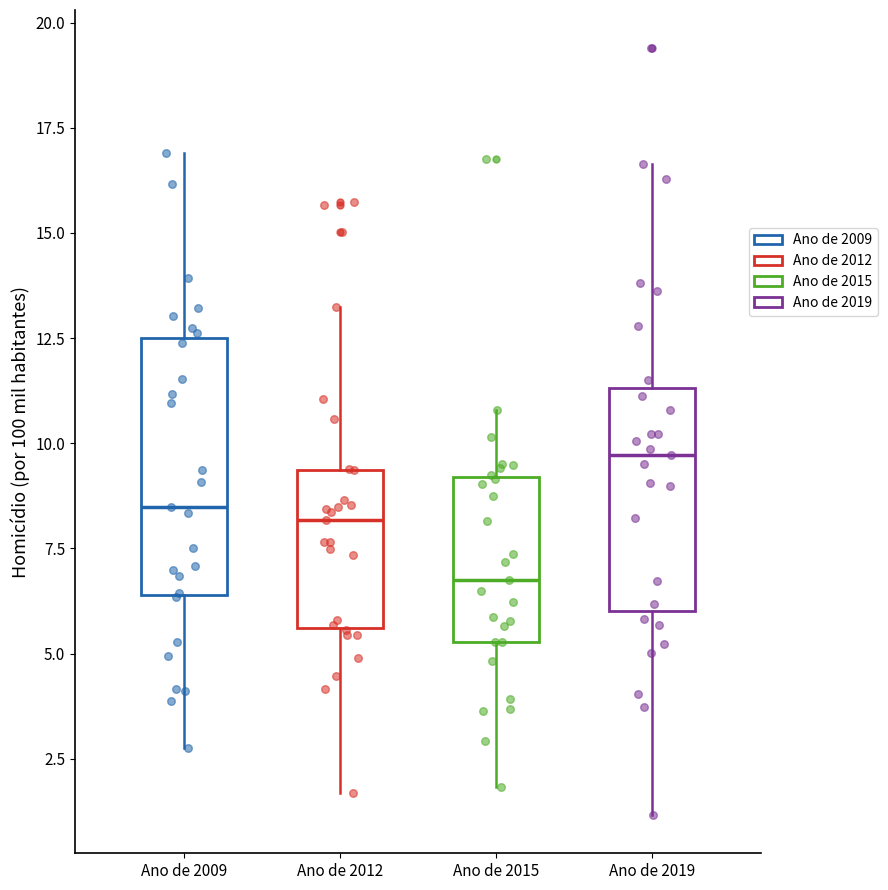

Reading left to right, transcribe this box plot: for each box, give where its median line is, the range the box spans, and where its two whiskers end, as read against the y-axis. The values are not printed on the chart, so give them approximately, as read against the axis.

Ano de 2009: median 8.5, box 6.5 to 12.5, whiskers 3.0 to 17.0
Ano de 2012: median 8.0, box 5.5 to 9.5, whiskers 1.5 to 13.0
Ano de 2015: median 7.0, box 5.5 to 9.0, whiskers 2.0 to 11.0
Ano de 2019: median 9.5, box 6.0 to 11.5, whiskers 1.0 to 16.5